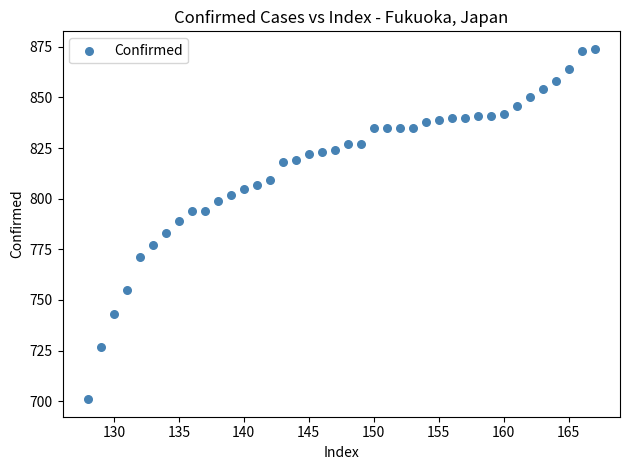

What is the range of X values (max minus min)?

39